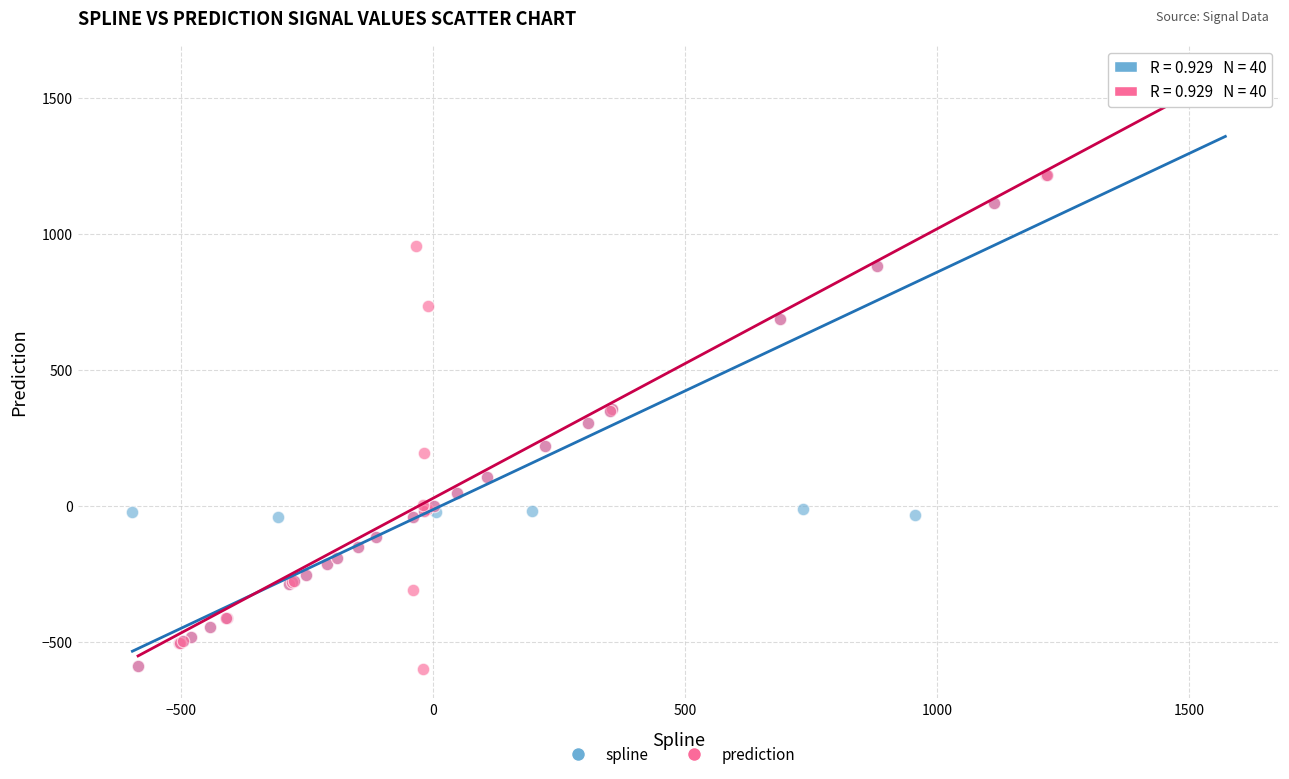

What are all the series names shown in the legend?

spline, prediction